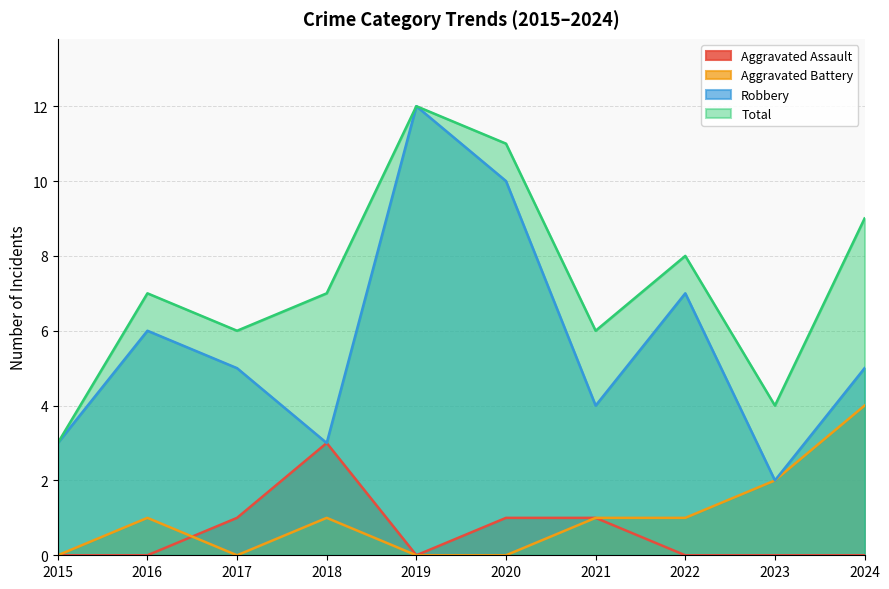

At which label is Robbery closest to 7?

2022